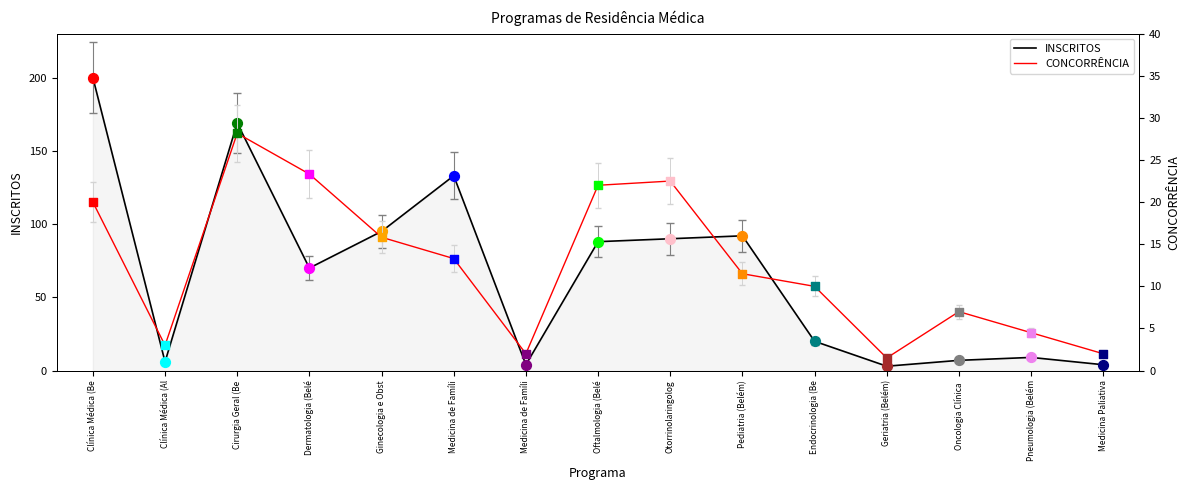

What is the total value across all series at Dermatologia (Belé?

93.3